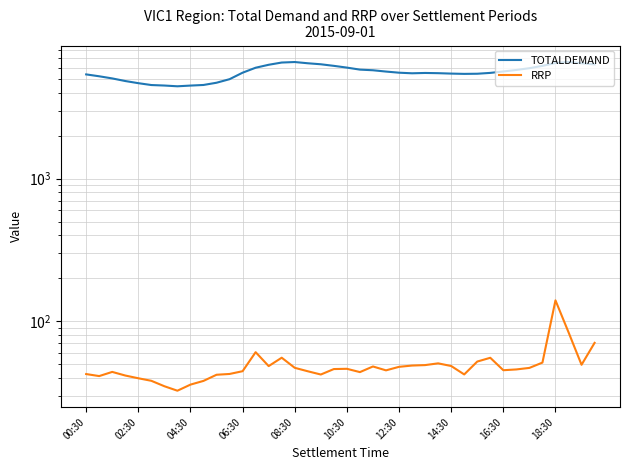

Where is TOTALDEMAND nearest to the value 5504?

26